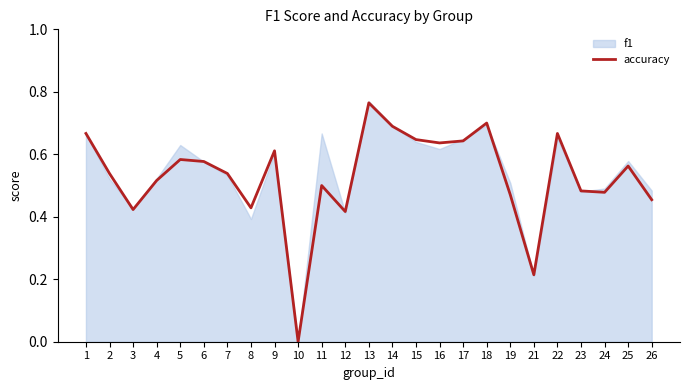

Reading right to left, what are all the values shown in this chart?

26=0.5	25=0.6	24=0.5	23=0.5	22=0.7	21=0.2	19=0.5	18=0.7	17=0.6	16=0.6	15=0.6	14=0.7	13=0.8	12=0.4	11=0.5	10=0.0	9=0.6	8=0.4	7=0.5	6=0.6	5=0.6	4=0.5	3=0.4	2=0.5	1=0.7